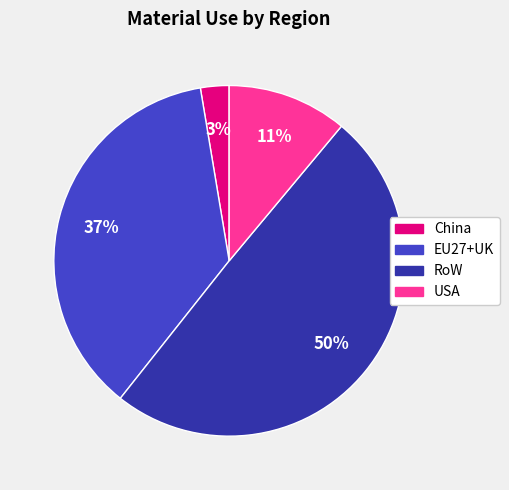

The RoW slice represents 37% of the pie. True or false?

False